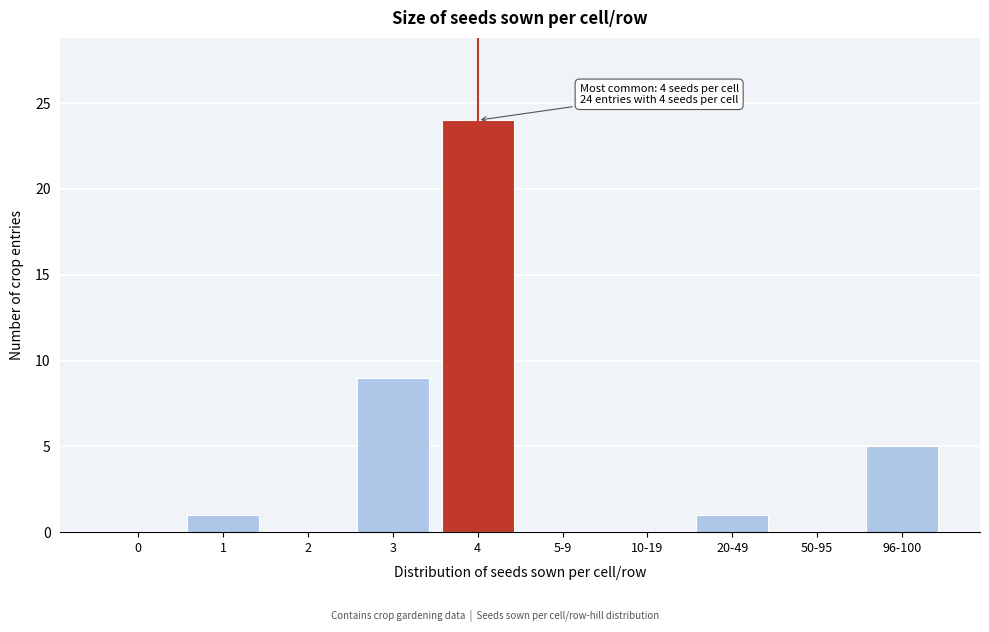

Reading right to left, list all the values displayed in this chart.

96-100=5	50-95=0	20-49=1	10-19=0	5-9=0	4=24	3=9	2=0	1=1	0=0